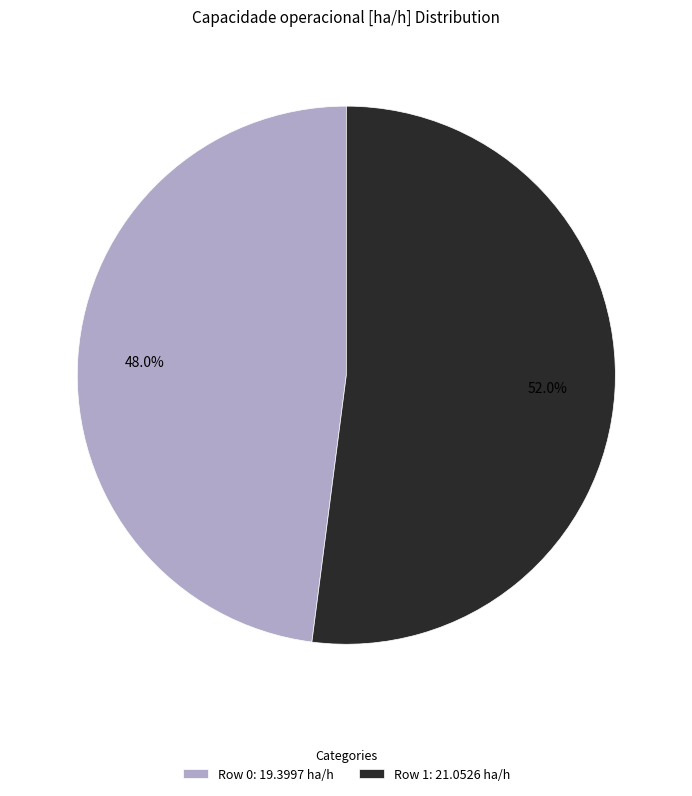

Which category has the biggest portion of the pie?

Row 1